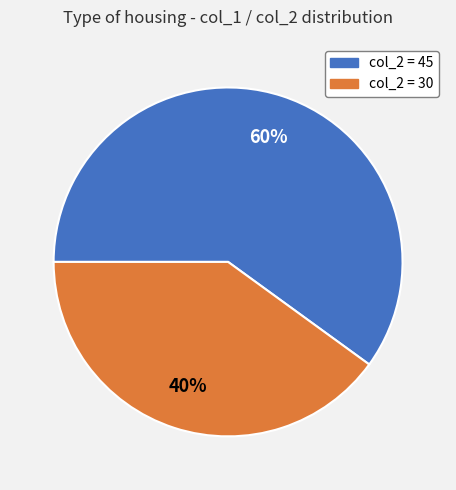

To the nearest percent, what is the difference between the largest and smallest slice percentages?

20%